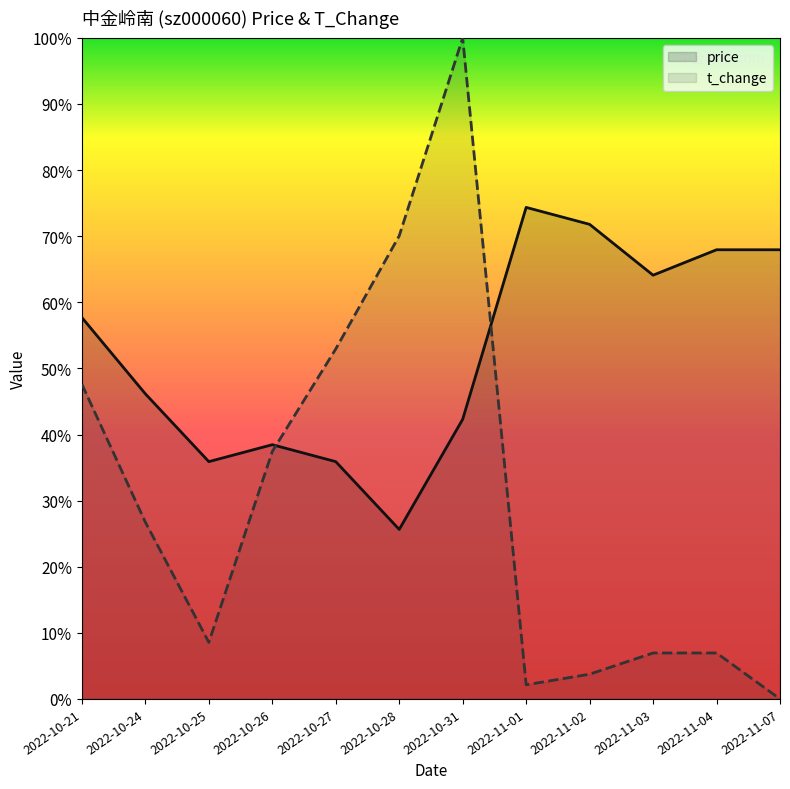

Rank the series by their maximum value, from highest to lowest.

t_change, price